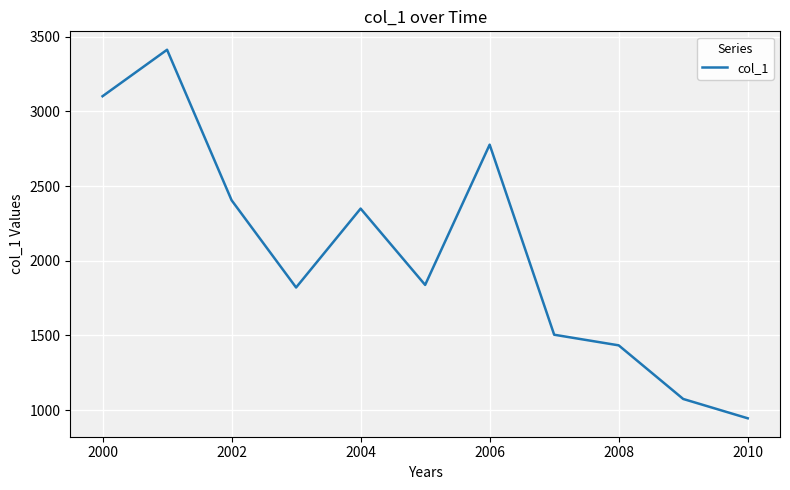

What is the difference between the maximum and minimum values?

2468.0